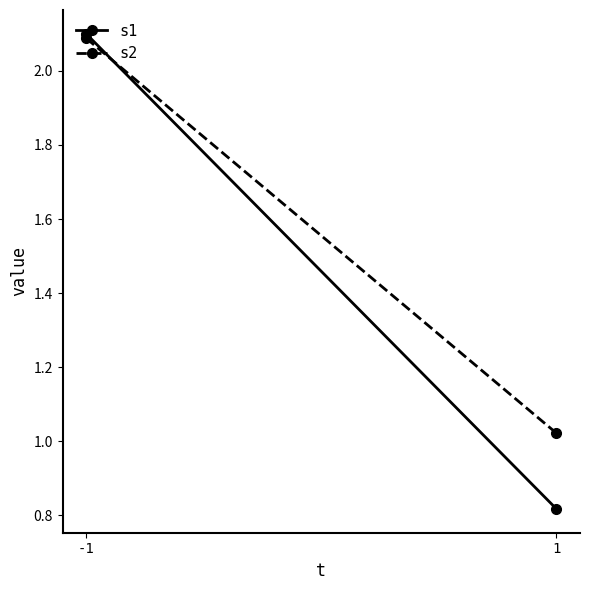

What is the total value across all series at -1?

4.2